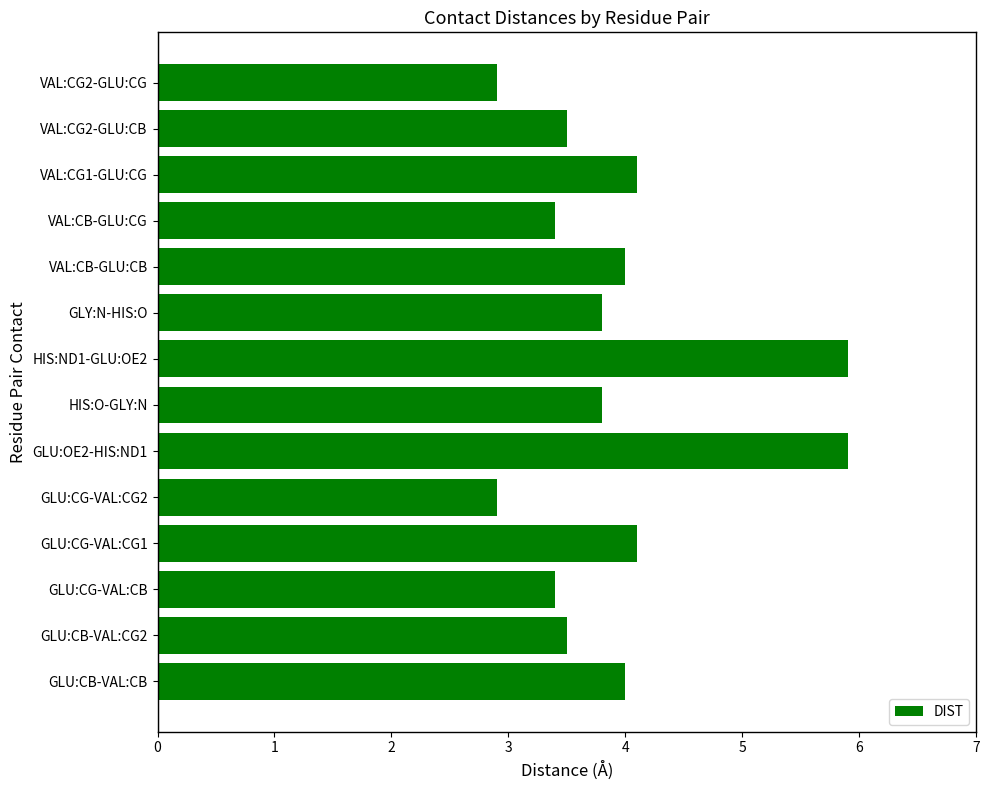

How many categories are shown in the chart?

14